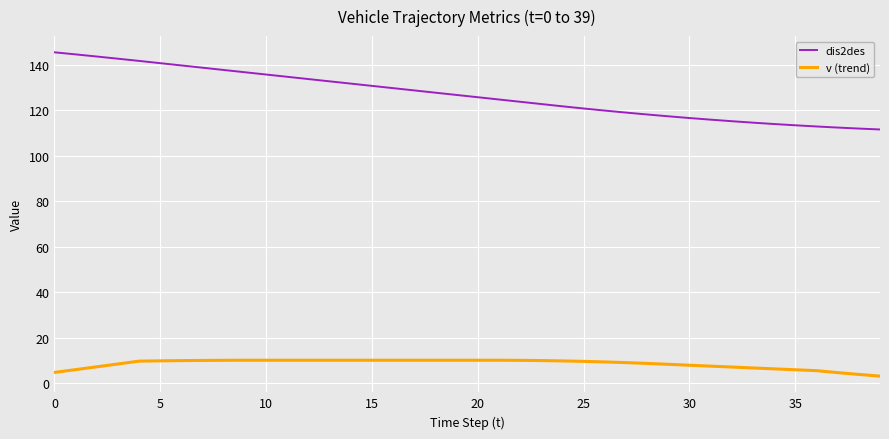

Which series has the widest spread of values?

dis2des